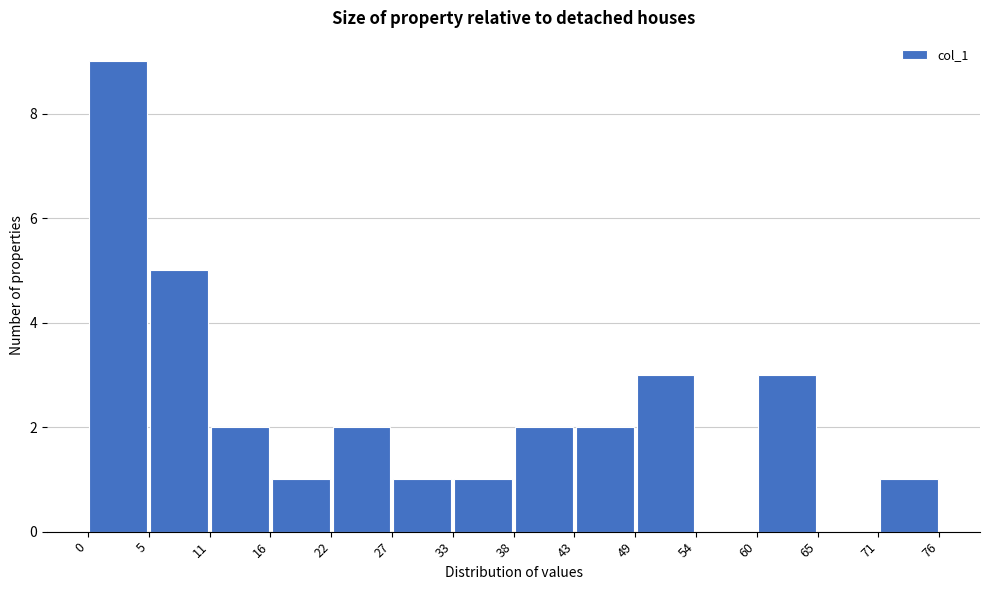

What is the height of the bar covering 38 to 43 on the x-axis? The values are not printed on the chart, so give them approximately, as read against the axis.

2